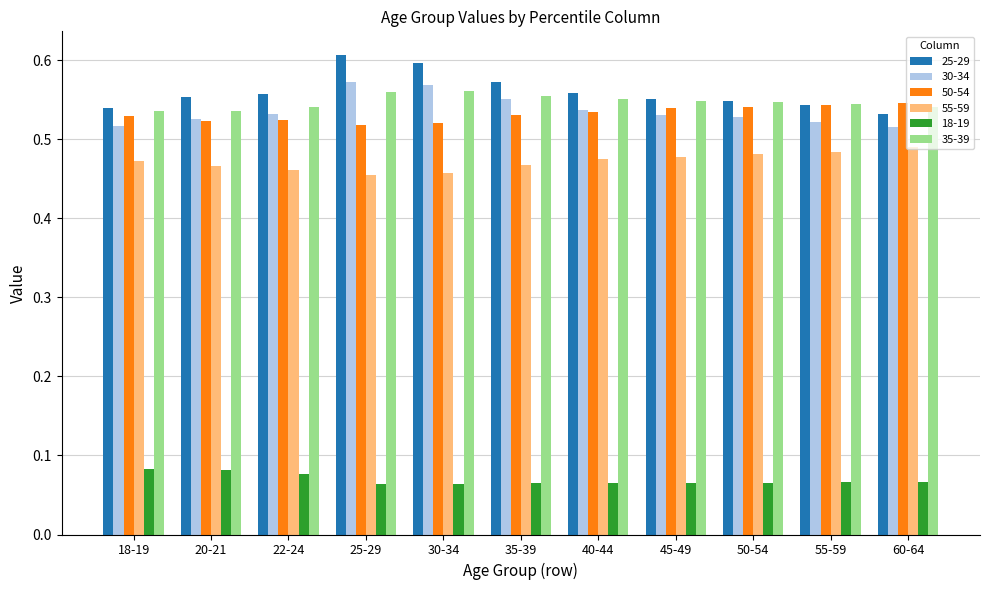

What is the sum of all 30-34 values?

5.9